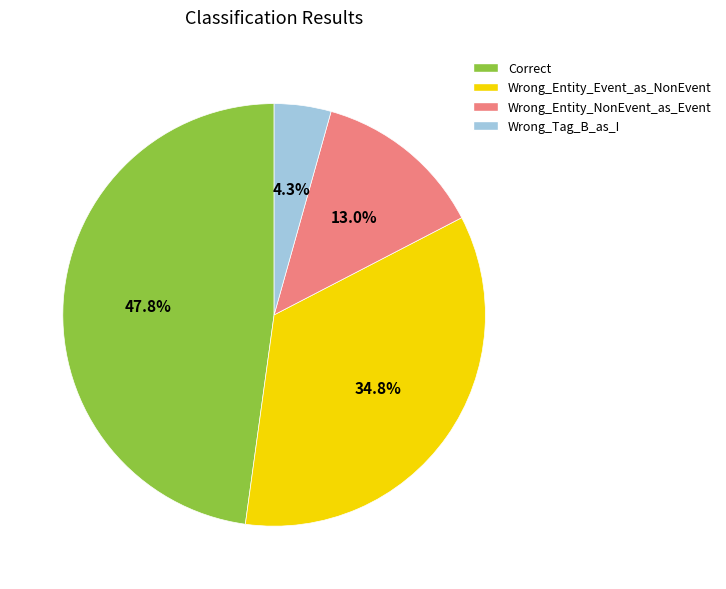

Approximately how many times larger is the value at Wrong_Entity_Event_as_NonEvent compared to Wrong_Entity_NonEvent_as_Event?

2.7